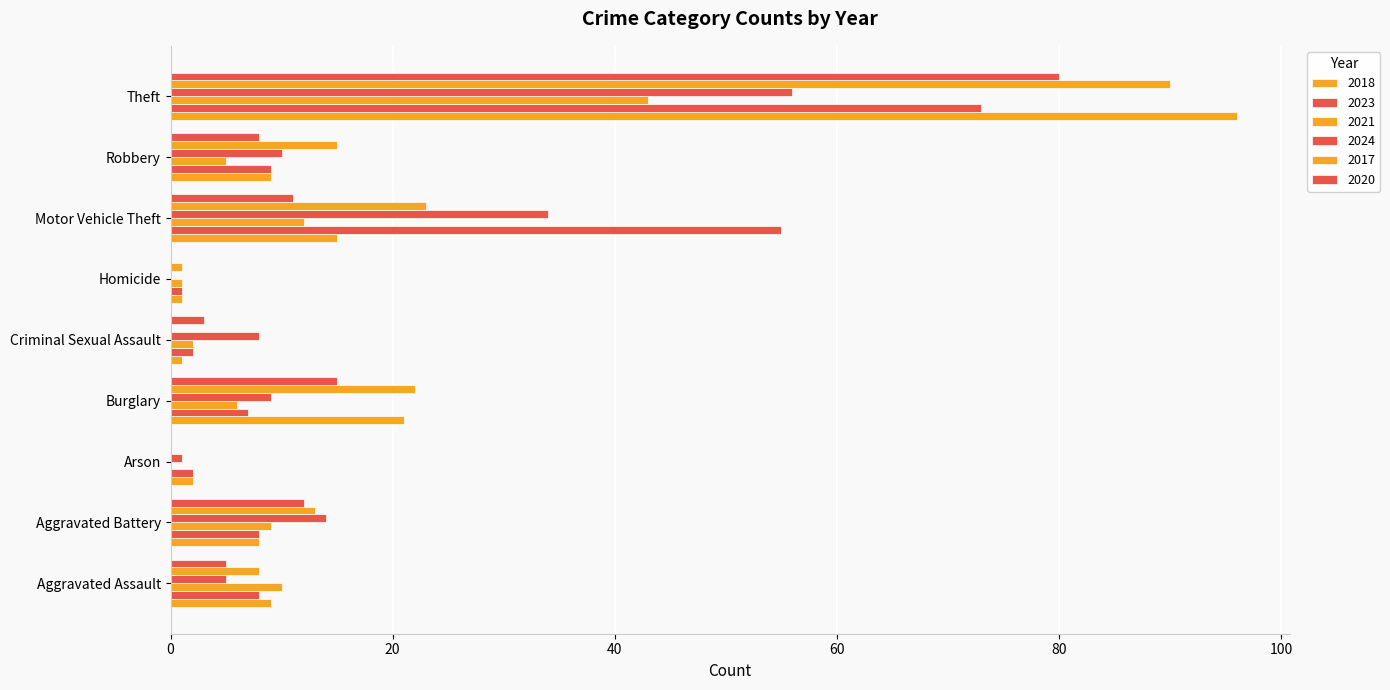

Count the number of data series in this chart.

6